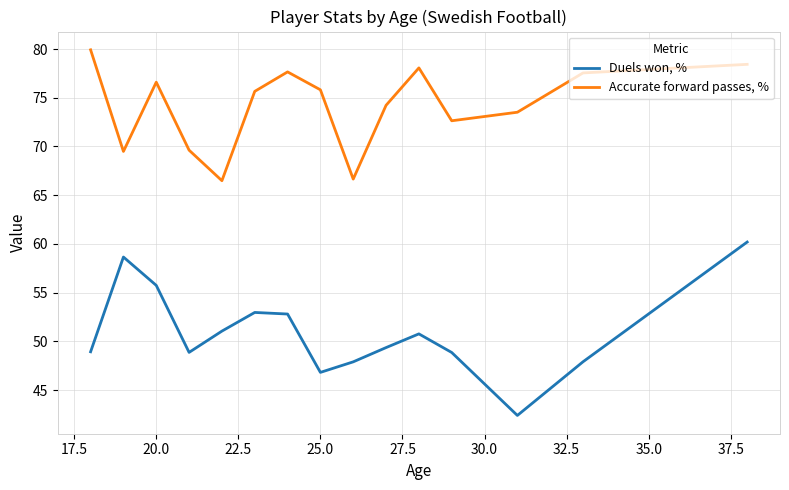

Which series has the largest total across all categories?

Accurate forward passes, %